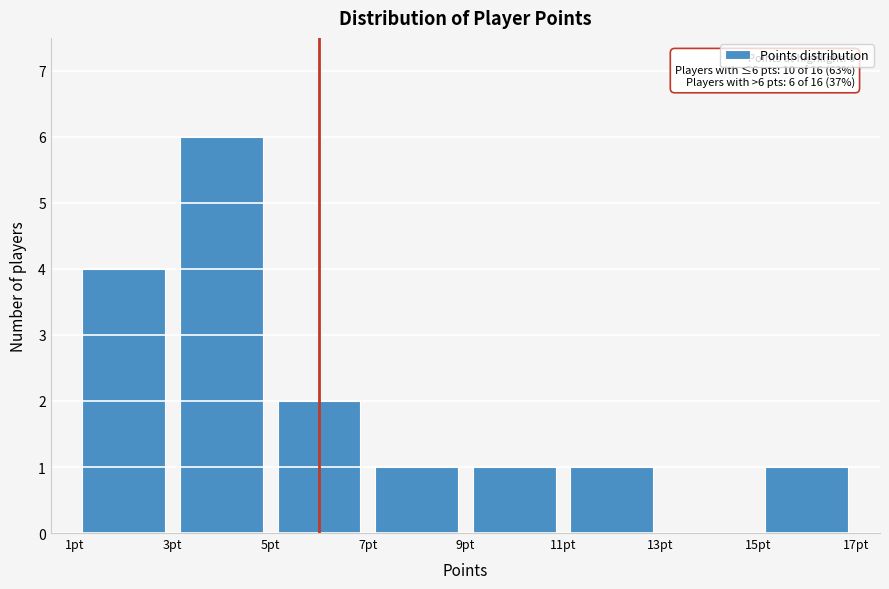

Over which range of the x-axis is the bar tallest?

3 to 5